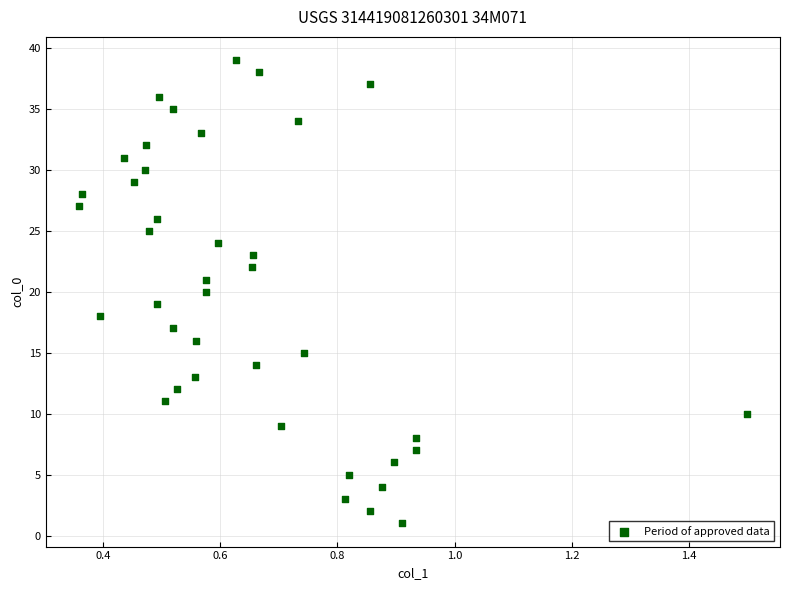

What is the range of Y values (max minus min)?

38